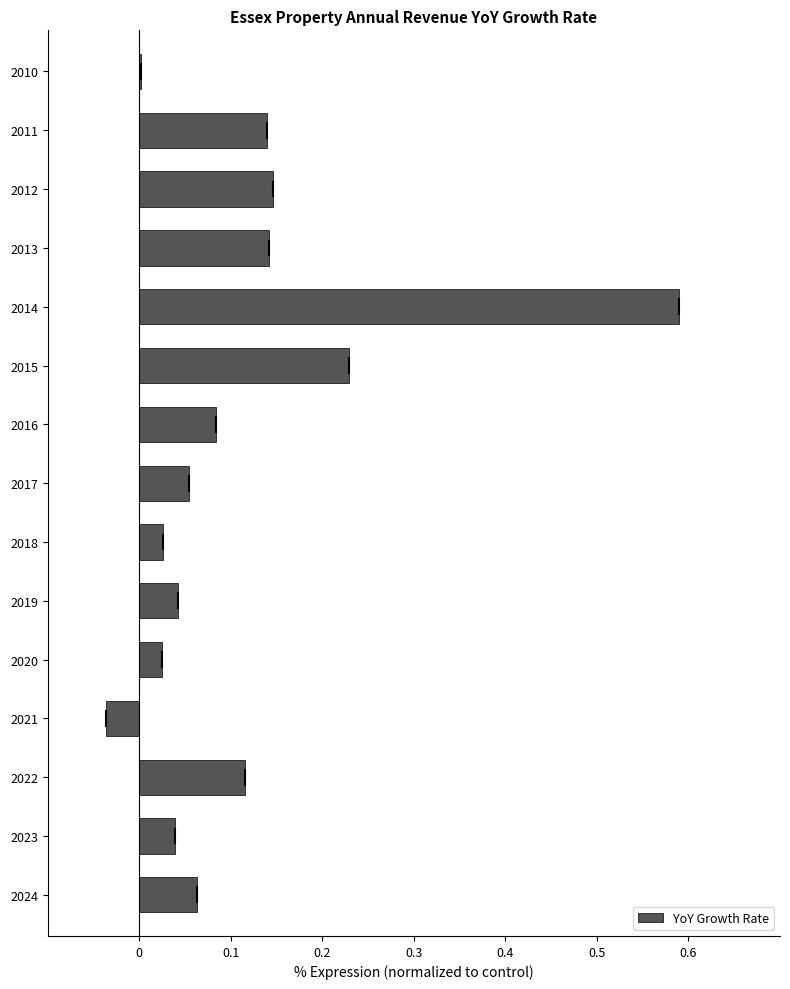

True or false: the data shows 0.8 at 2014.

False